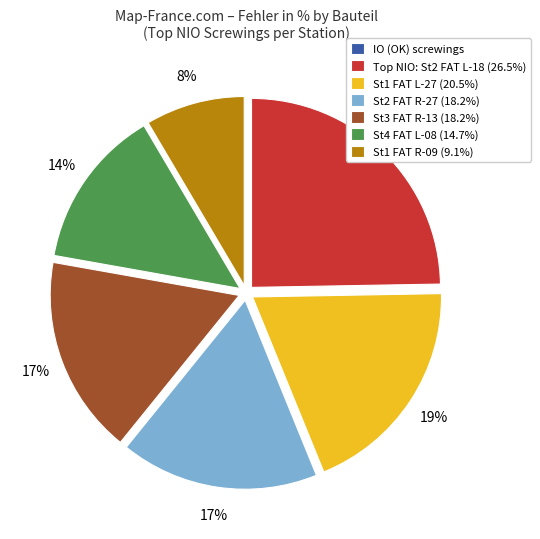

To the nearest percent, what percentage of the pie is St4 FAT L-08 (14.7%)?

14%